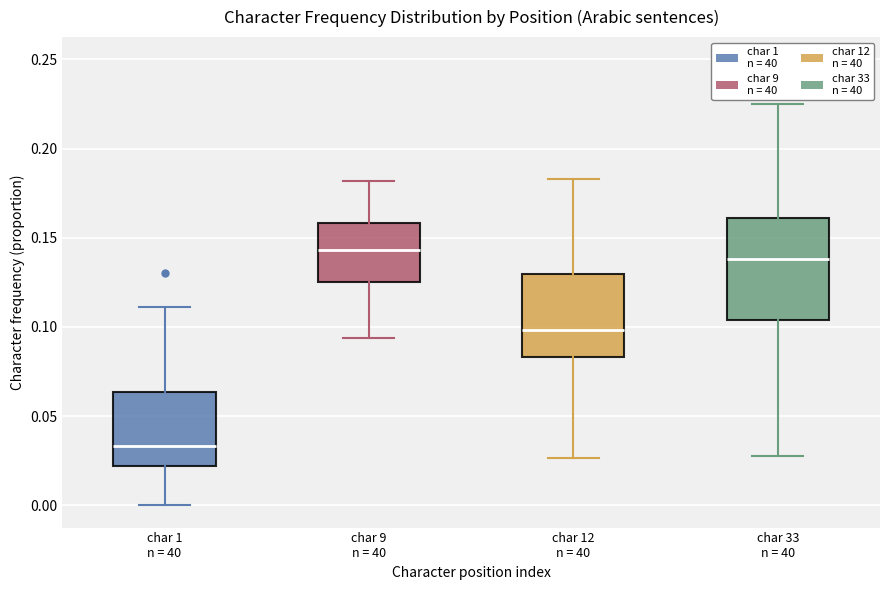

Which box has the lowest median line?

char 1 n = 40